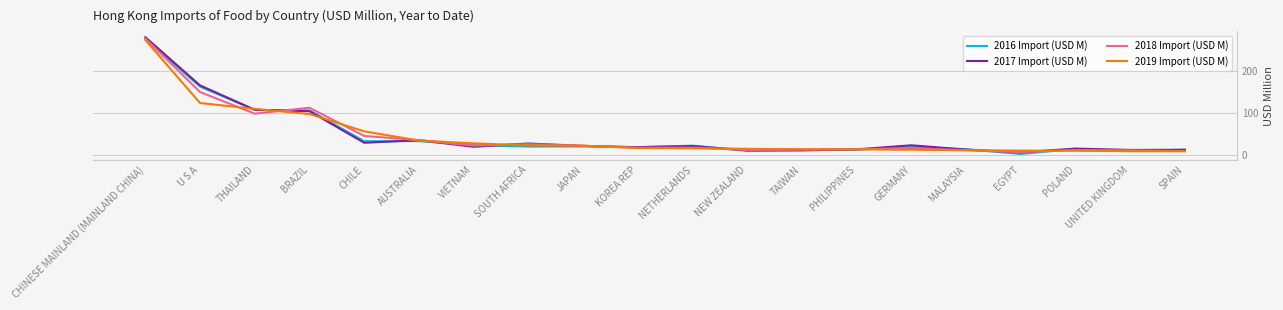

What is the minimum value for 2017 Import (USD M)?

6.7